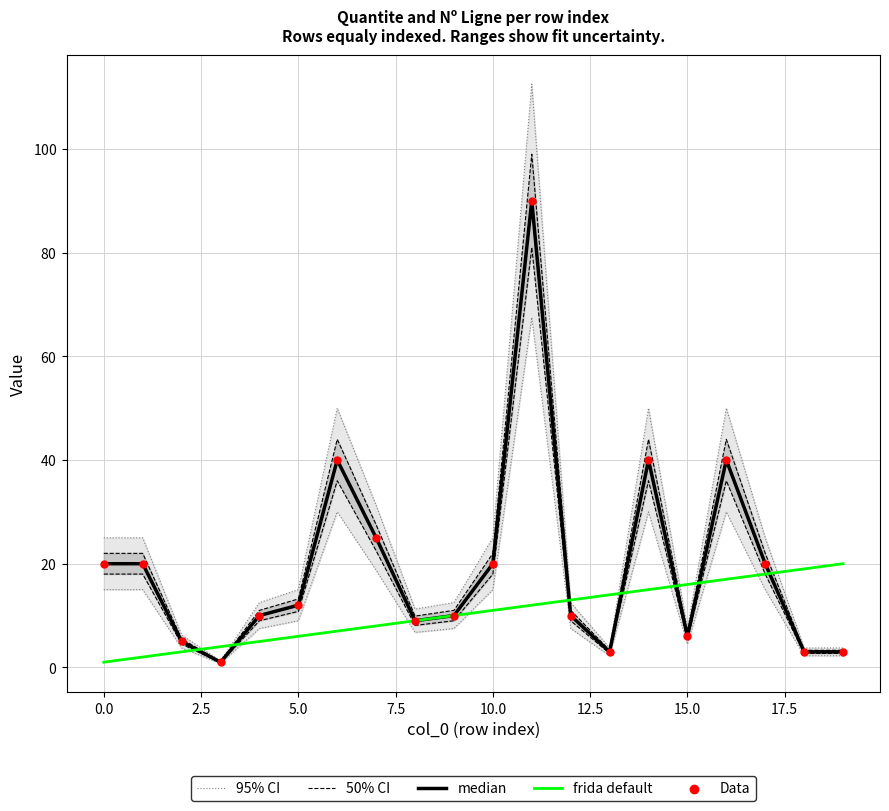

Is the value of Data at 14 greater than the value of median at 15.0?

Yes